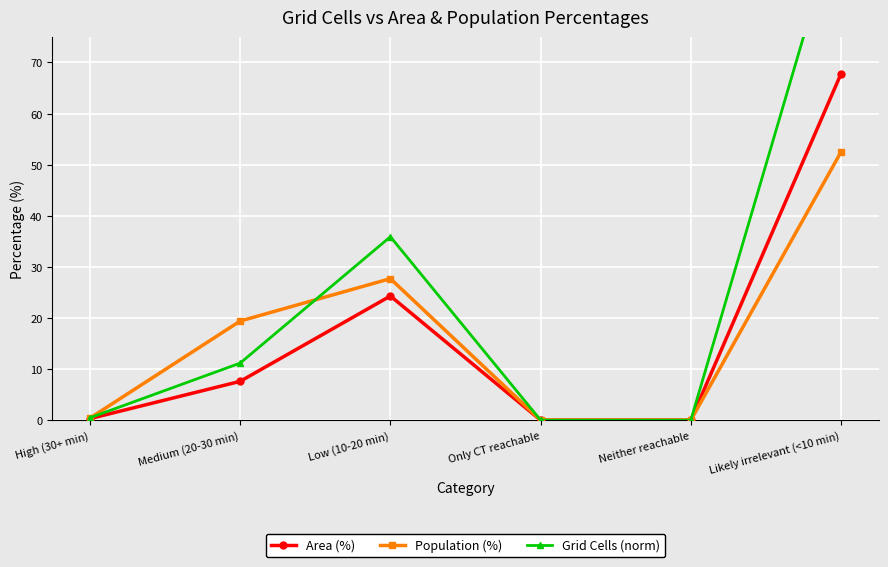

Is the value of Population (%) at Medium (20-30 min) greater than the value of Area (%) at Only CT reachable?

Yes